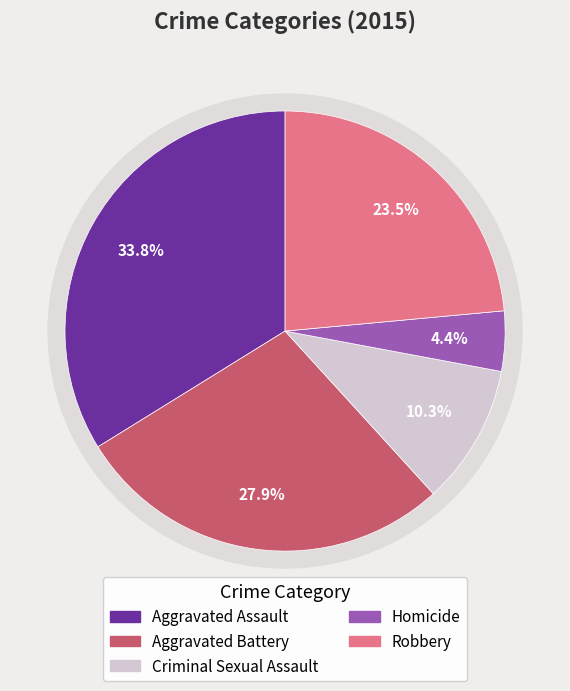

To the nearest percent, what percentage of the pie is Criminal Sexual Assault?

10%